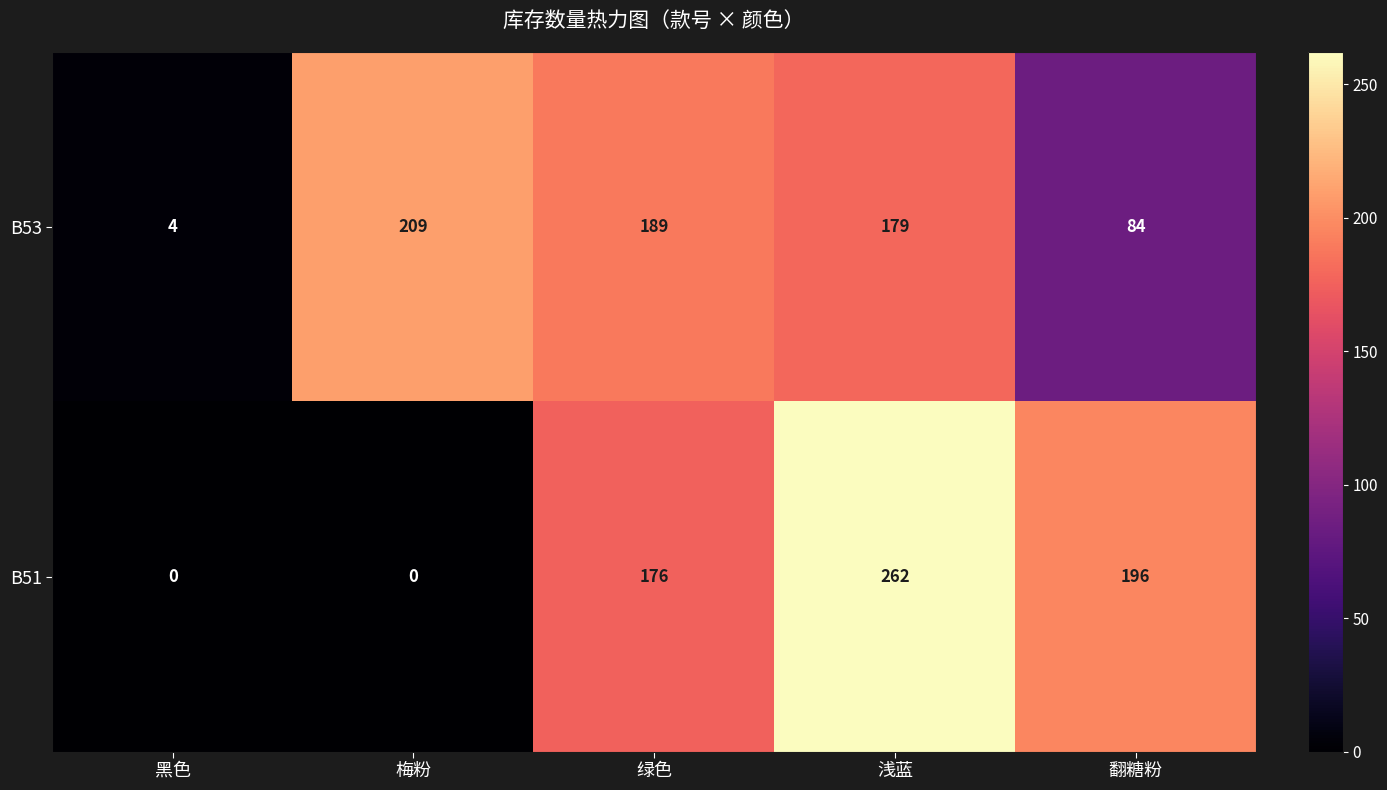

The B53 series shows 209 at 梅粉. True or false?

True